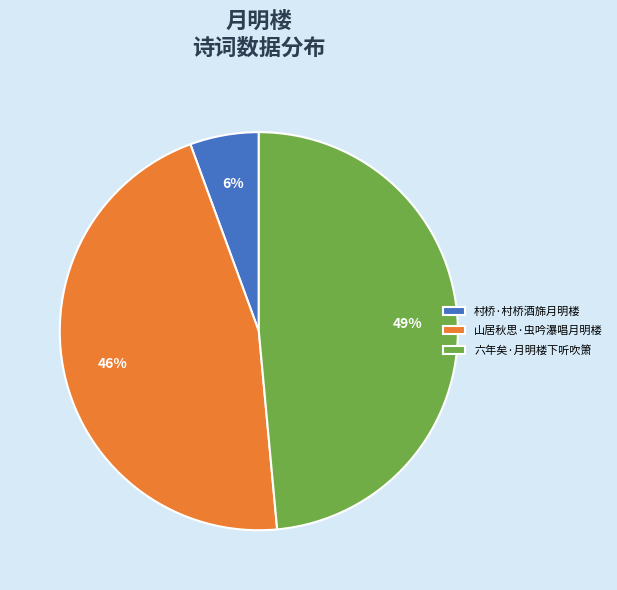

The 山居秋思·虫吟瀑唱月明楼 slice represents 46% of the pie. True or false?

True